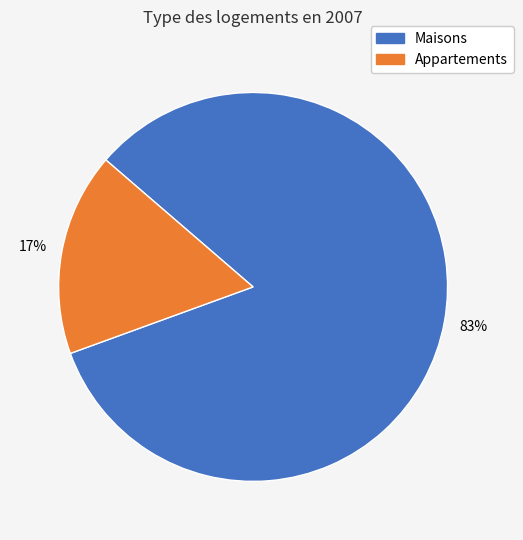

Is the sum of Appartements and Maisons greater than half?

Yes